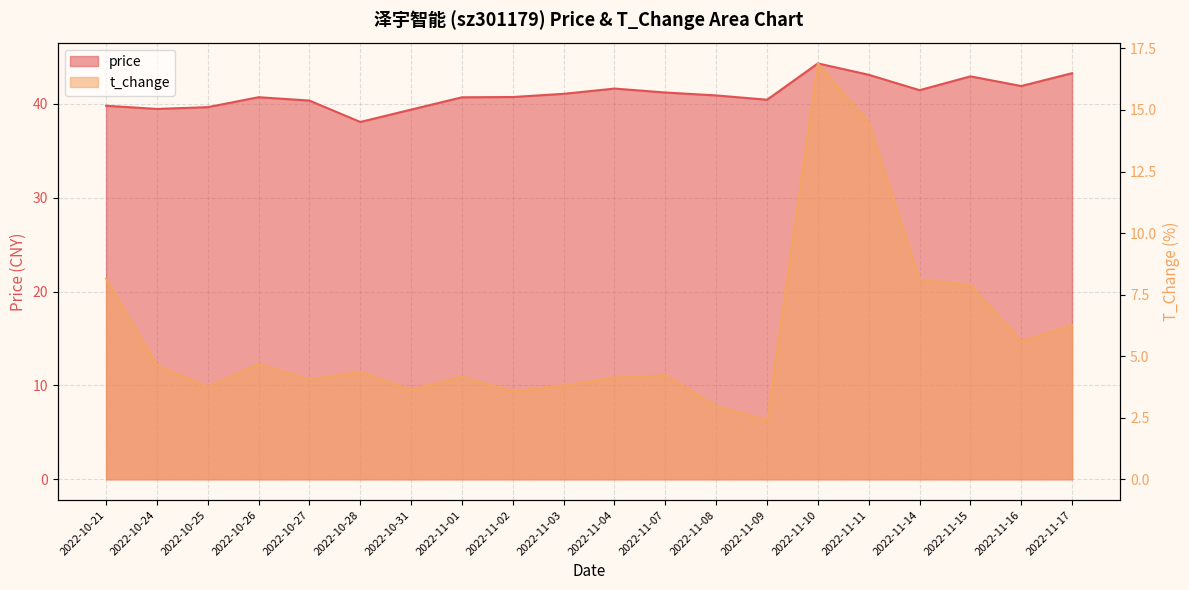

Between 2022-11-03 and 2022-11-04, which is larger?

2022-11-04